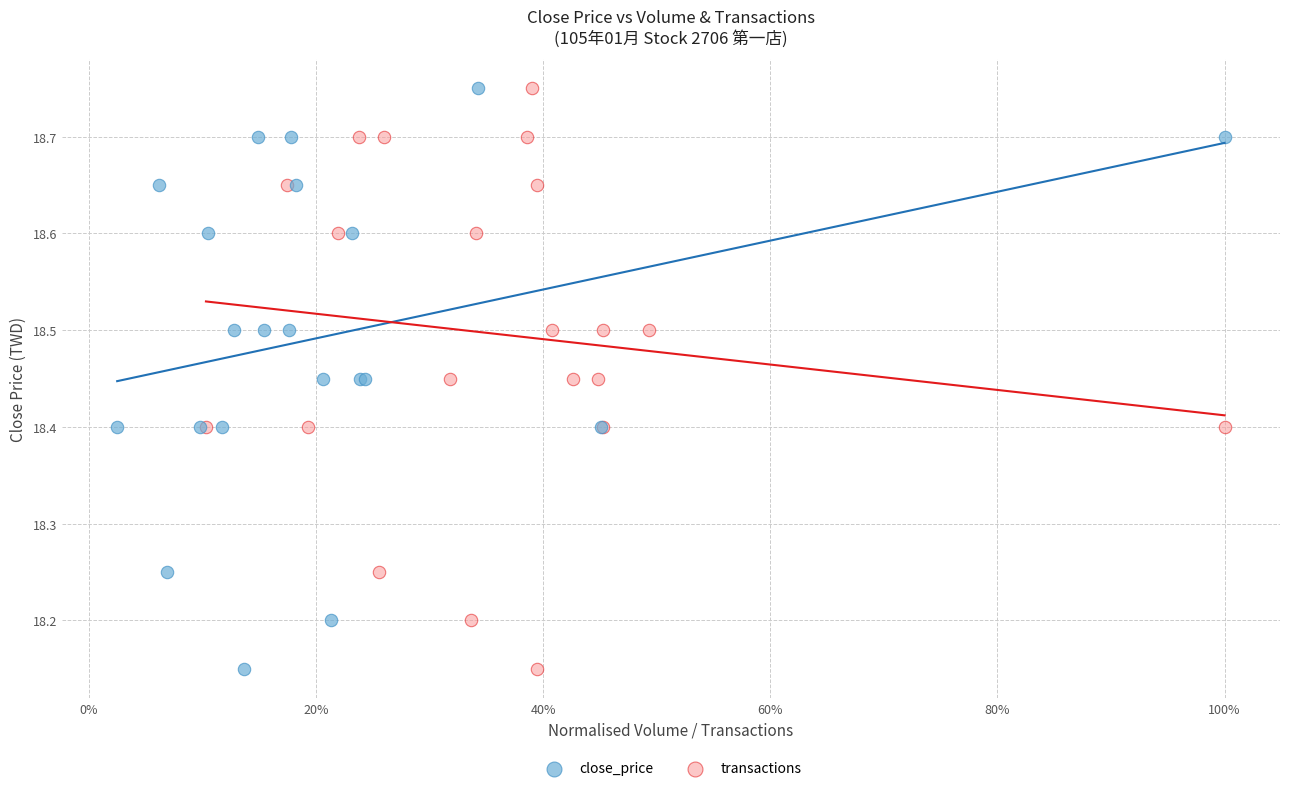

What are all the series names shown in the legend?

close_price, transactions